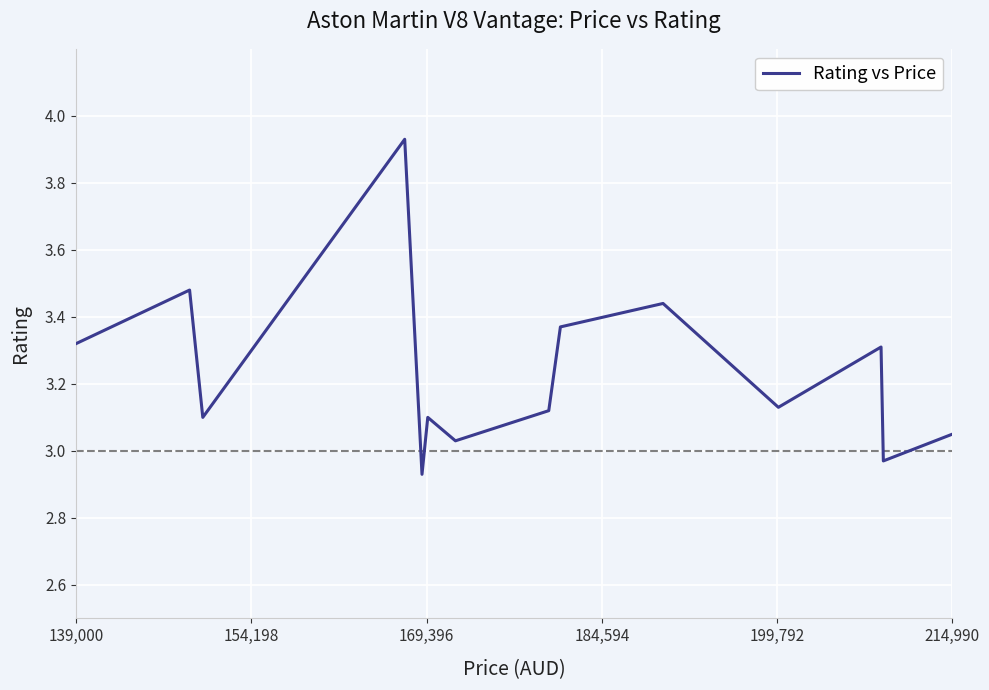

What is the difference between the maximum and minimum values?

1.0